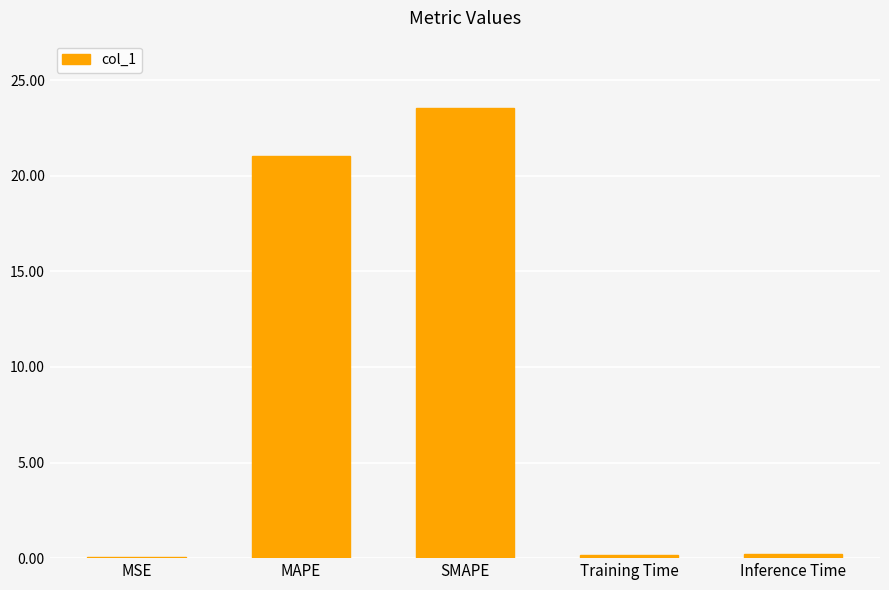

Are the bars grouped side by side (vs. stacked)?

No